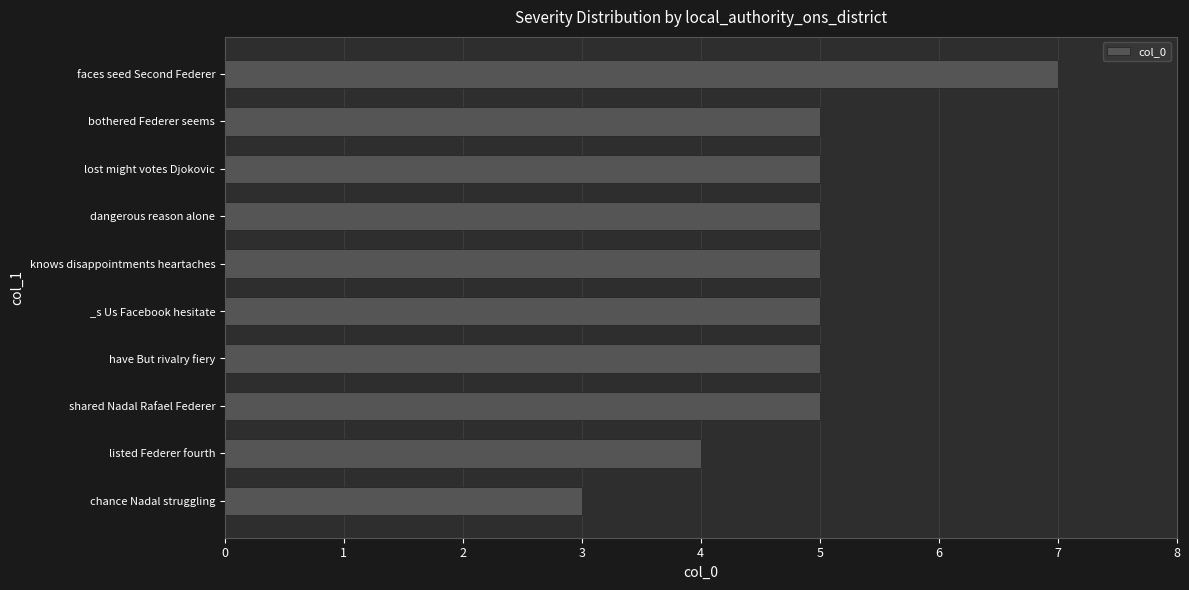

What is the smallest value displayed?

3